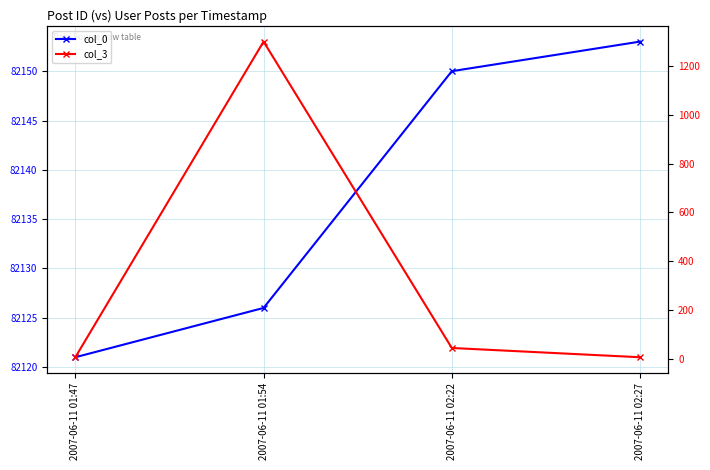

Rank the categories by col_0 value from lowest to highest.

2007-06-11 01:47, 2007-06-11 01:54, 2007-06-11 02:22, 2007-06-11 02:27